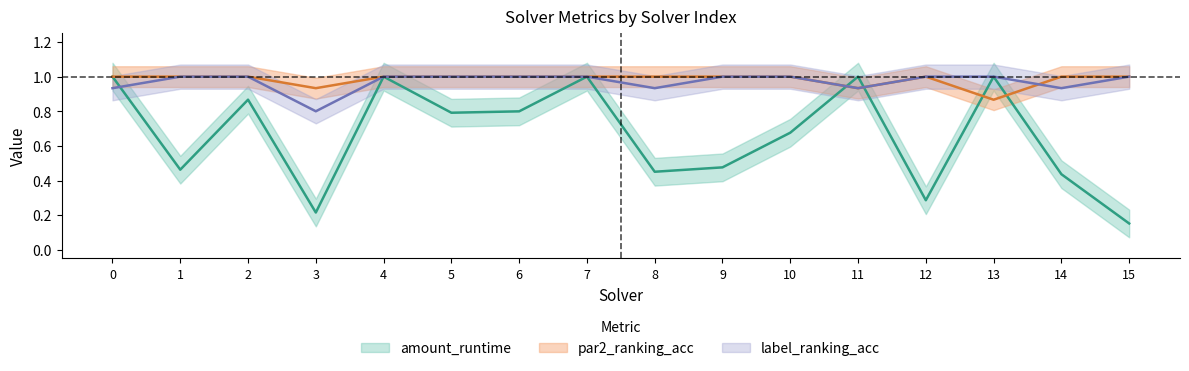

Where is par2_ranking_acc nearest to the value 0?

13